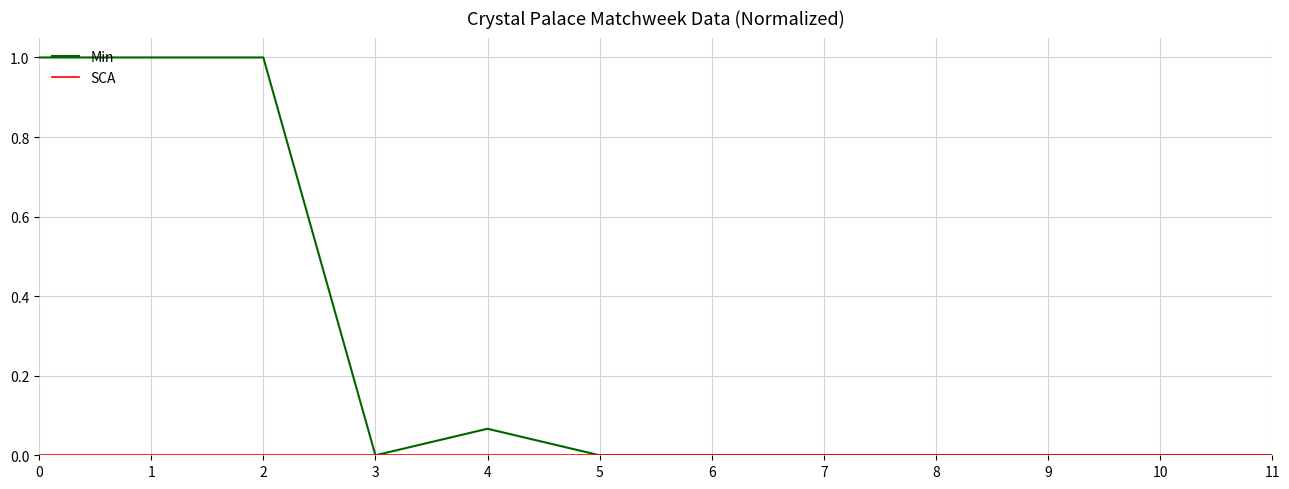

Does the chart have visible grid lines?

Yes